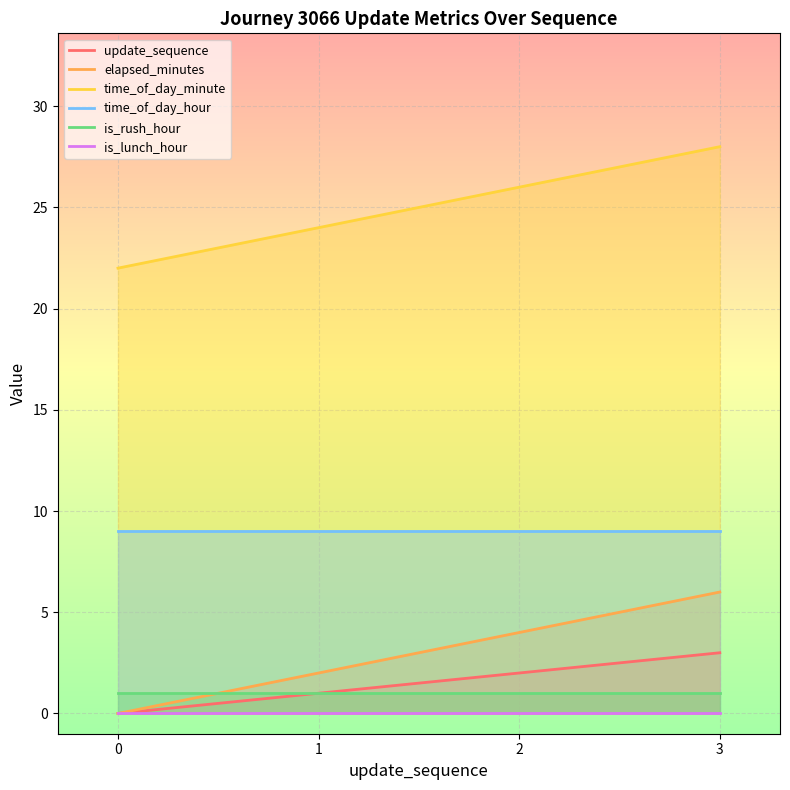

How many values in the update_sequence series are below 2?

2